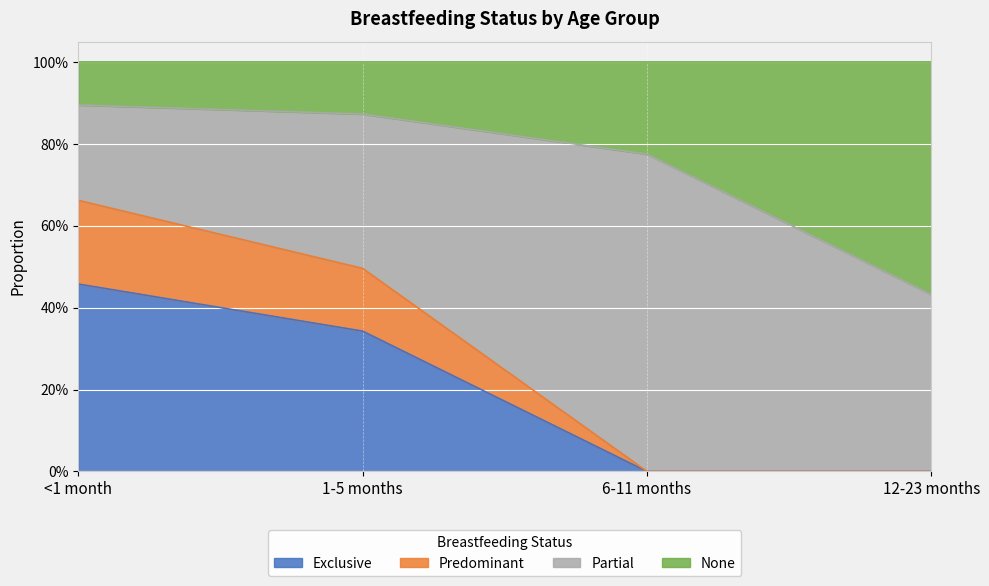

Count the Predominant values in the range 0 to 1.

4